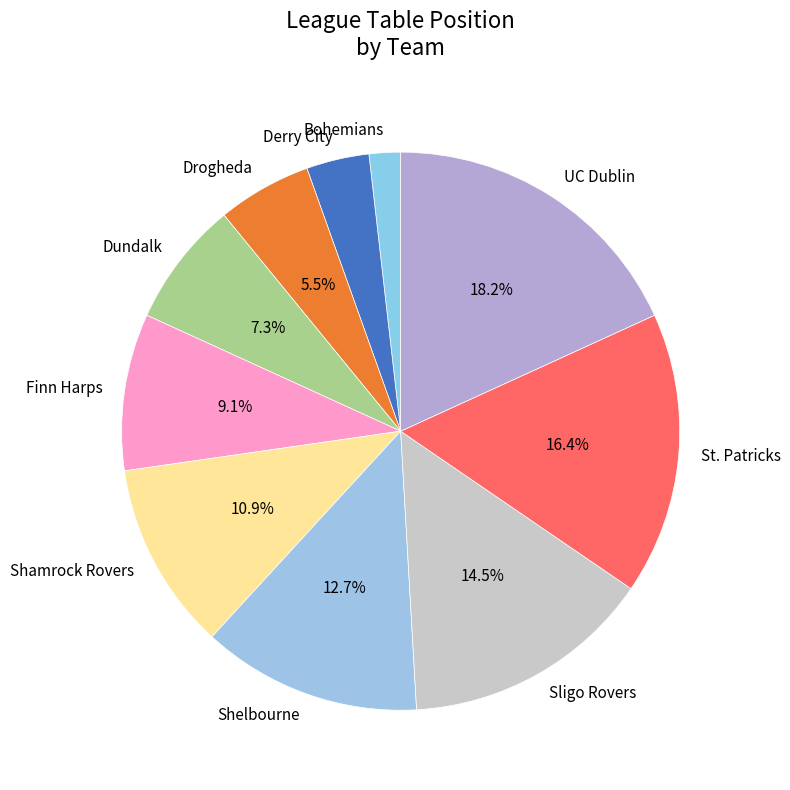

Which has a higher value, Derry City or Drogheda?

Drogheda